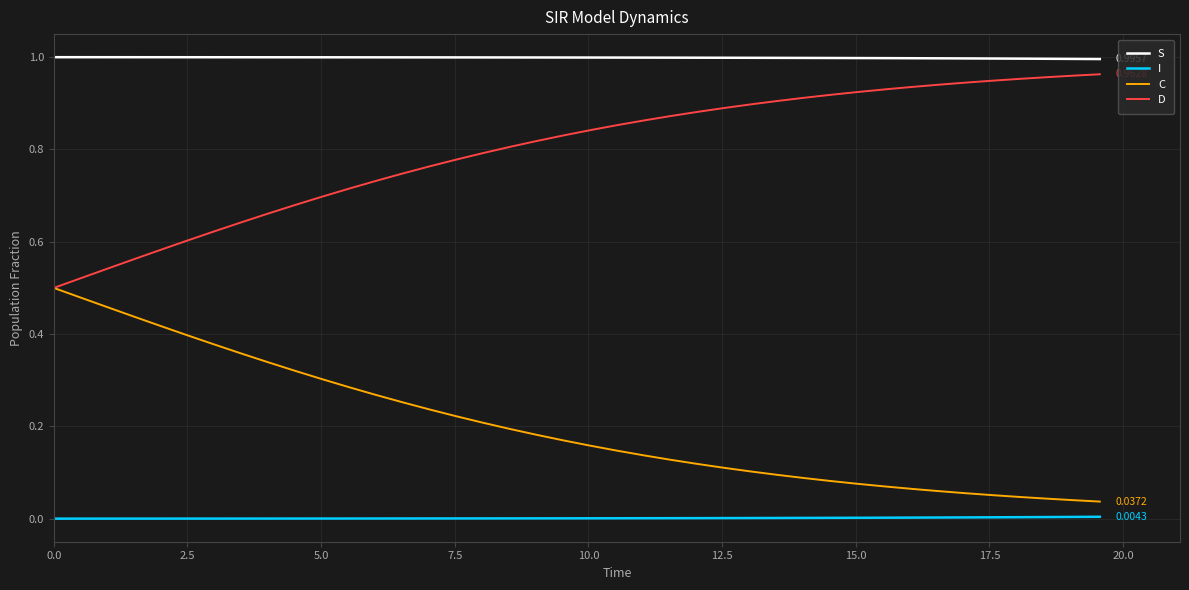

Does the chart display data point markers on the line(s)?

No